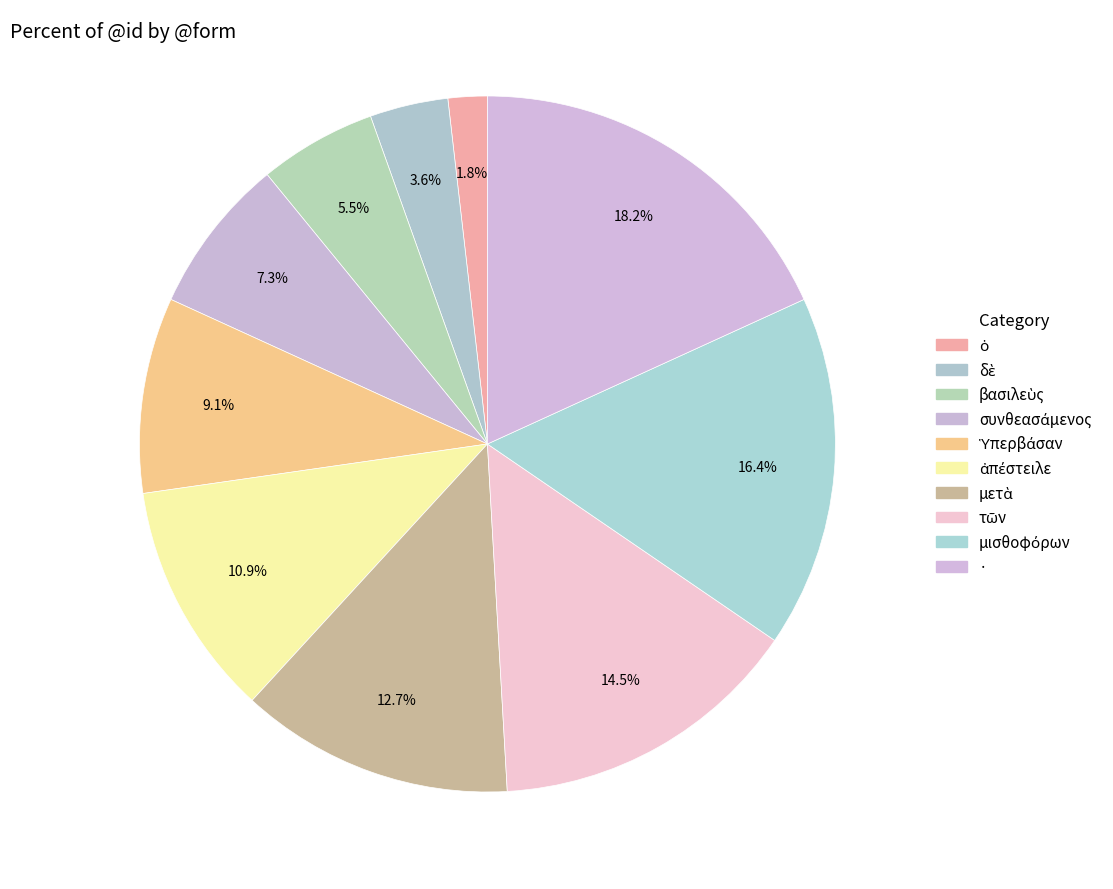

To the nearest percent, what portion does ὁ represent?

2%